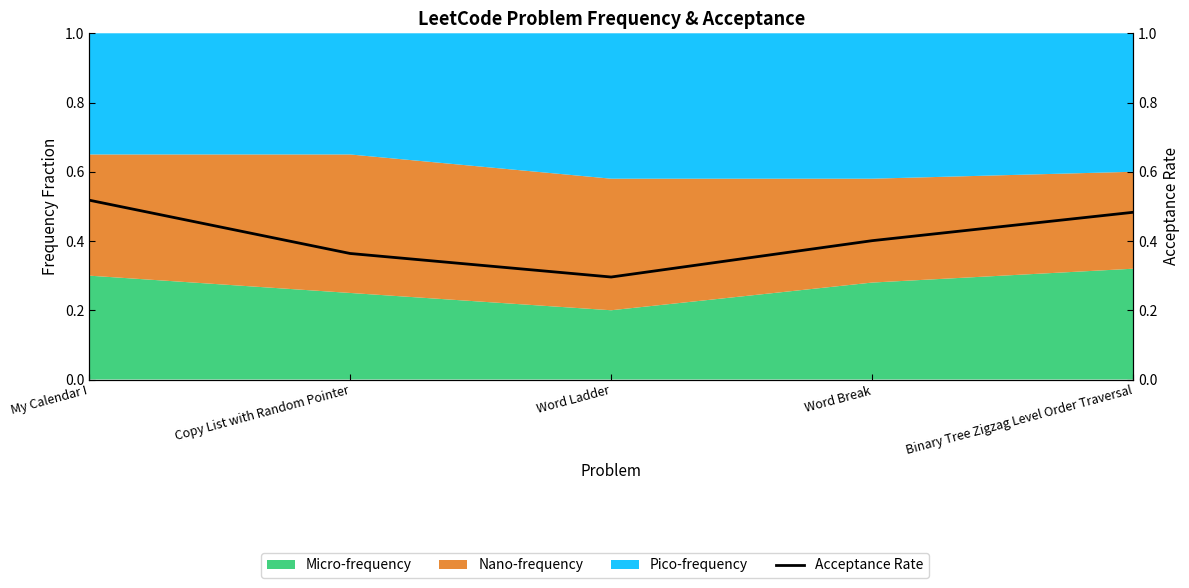

How many points are lower than both their immediate neighbors (excluding endpoints)?

1